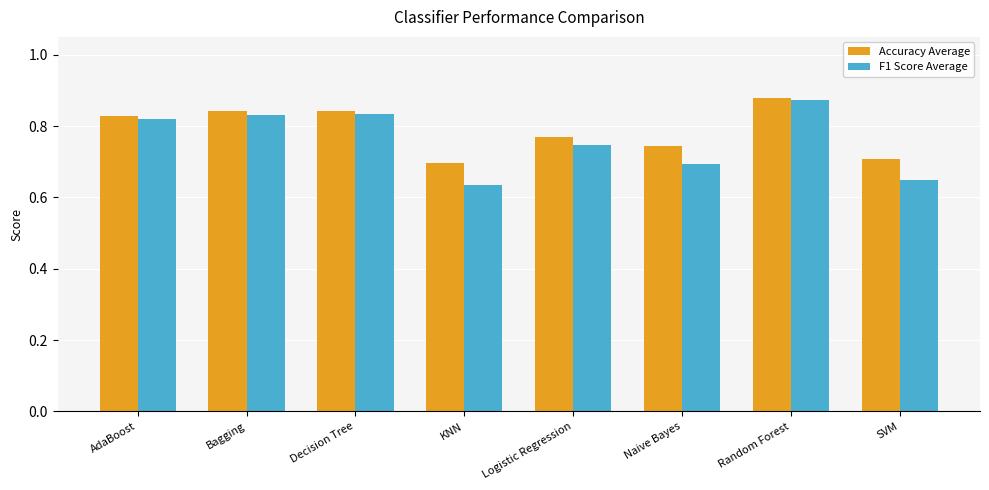

The F1 Score Average series shows 0.4 at Decision Tree. True or false?

False